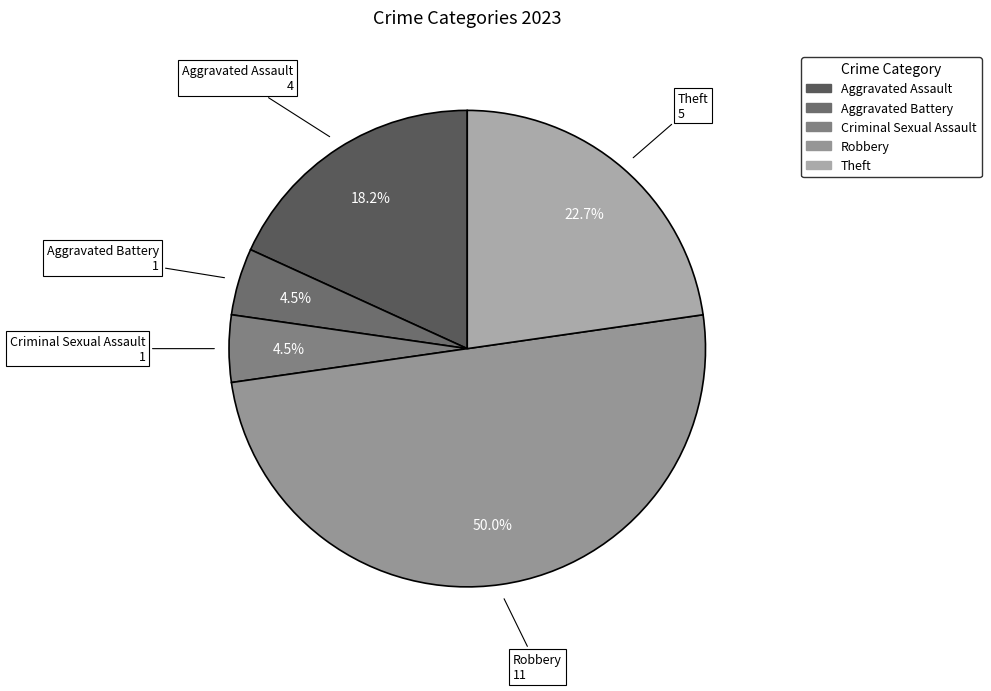

Between Aggravated Battery and Robbery, which is larger?

Robbery